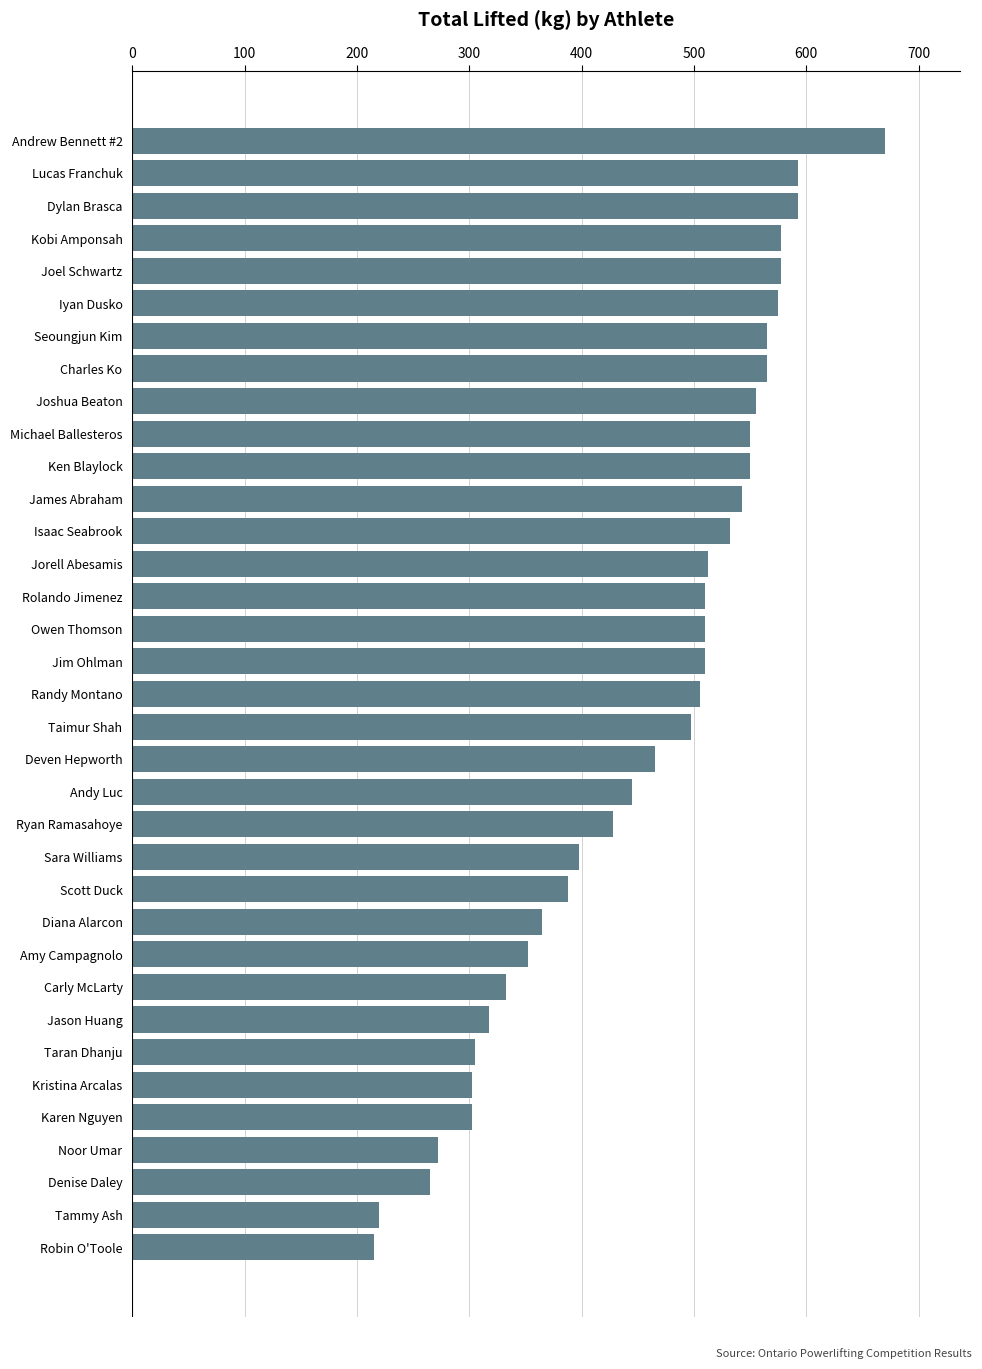

Is it true that the value at Kristina Arcalas is 302.5?

True